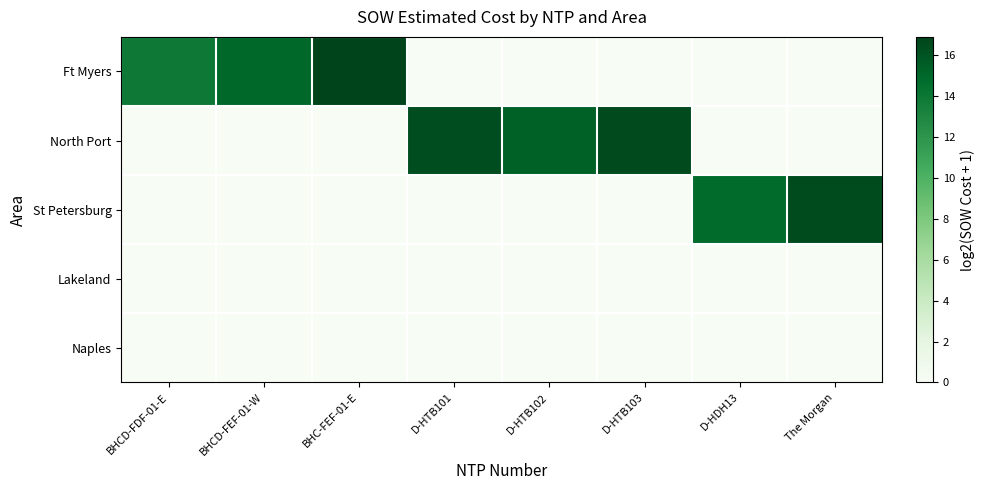

Reading right to left, transcribe all the data shown in this chart.

Ft Myers: The Morgan=0.0	D-HDH13=0.0	D-HTB103=0.0	D-HTB102=0.0	D-HTB101=0.0	BHC-FEF-01-E=16.9	BHCD-FEF-01-W=15.0	BHCD-FDF-01-E=13.9
North Port: The Morgan=0.0	D-HDH13=0.0	D-HTB103=16.6	D-HTB102=15.4	D-HTB101=16.4	BHC-FEF-01-E=0.0	BHCD-FEF-01-W=0.0	BHCD-FDF-01-E=0.0
St Petersburg: The Morgan=16.5	D-HDH13=14.8	D-HTB103=0.0	D-HTB102=0.0	D-HTB101=0.0	BHC-FEF-01-E=0.0	BHCD-FEF-01-W=0.0	BHCD-FDF-01-E=0.0
Lakeland: The Morgan=0.0	D-HDH13=0.0	D-HTB103=0.0	D-HTB102=0.0	D-HTB101=0.0	BHC-FEF-01-E=0.0	BHCD-FEF-01-W=0.0	BHCD-FDF-01-E=0.0
Naples: The Morgan=0.0	D-HDH13=0.0	D-HTB103=0.0	D-HTB102=0.0	D-HTB101=0.0	BHC-FEF-01-E=0.0	BHCD-FEF-01-W=0.0	BHCD-FDF-01-E=0.0